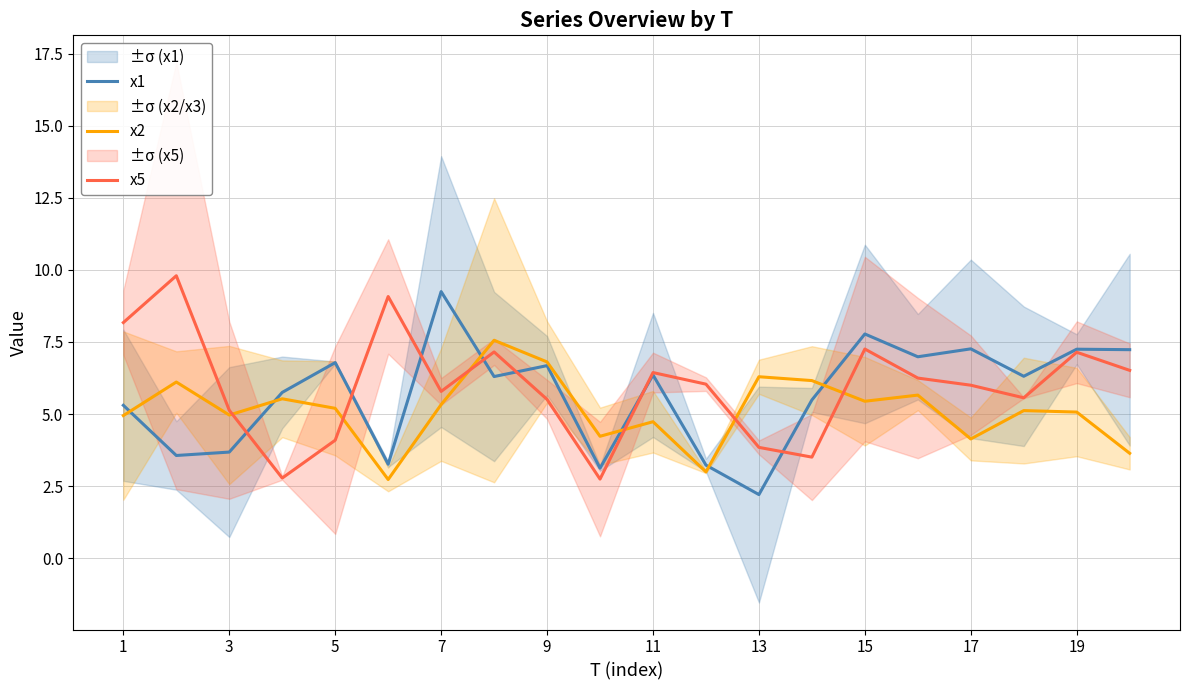

In x2, how many points are lower than both neighbors (excluding endpoints)?

6